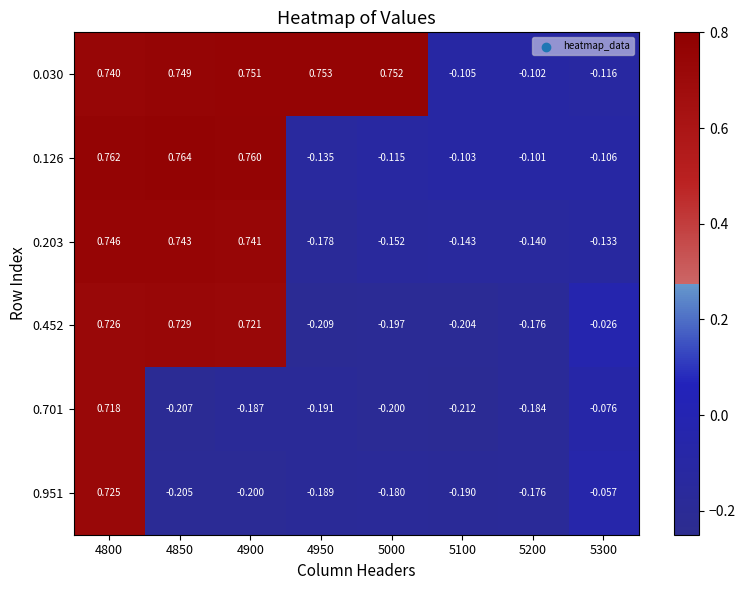

Is the value of 0.203 at 4800 greater than the value of 0.951 at 5300?

Yes